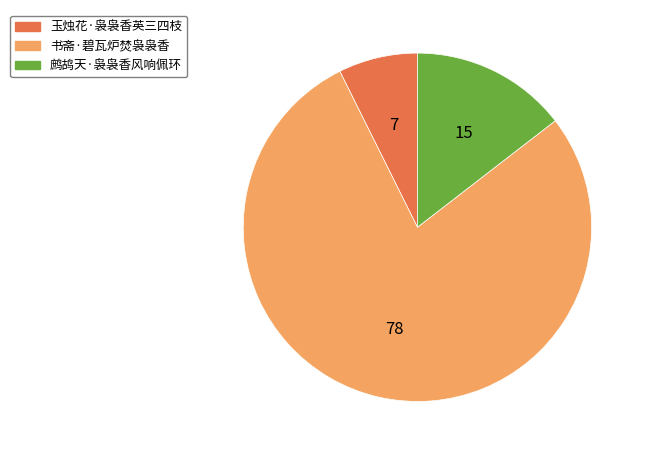

Approximately how many times larger is the value at 鹧鸪天·袅袅香风响佩环 compared to 玉烛花·袅袅香英三四枝?

2.0